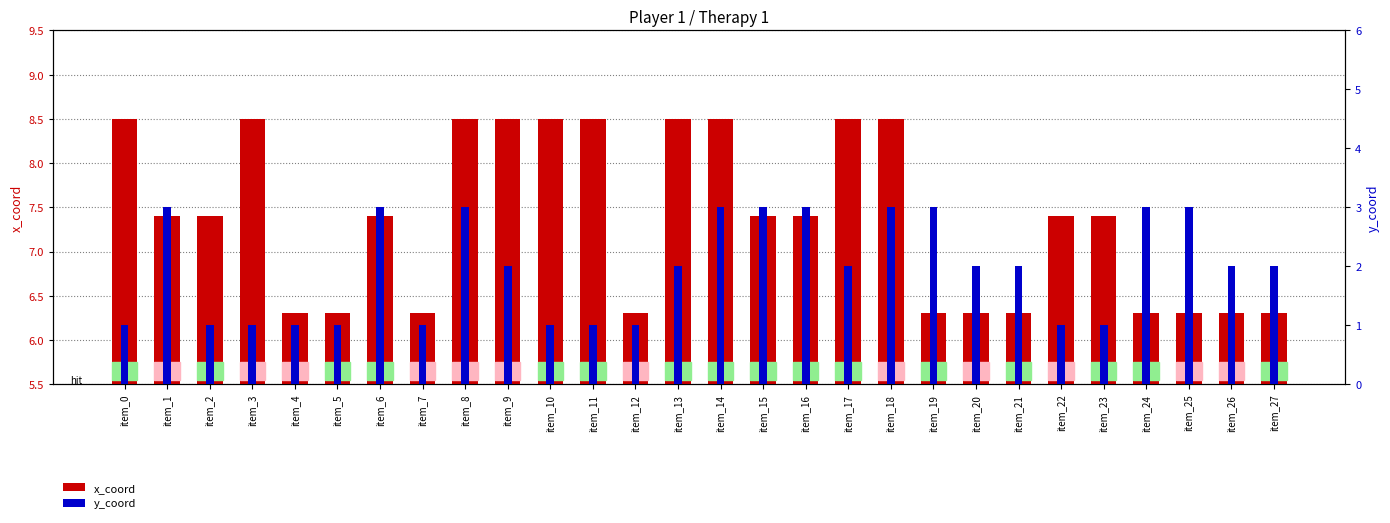

At how many categories does at least one series exceed 3?

28